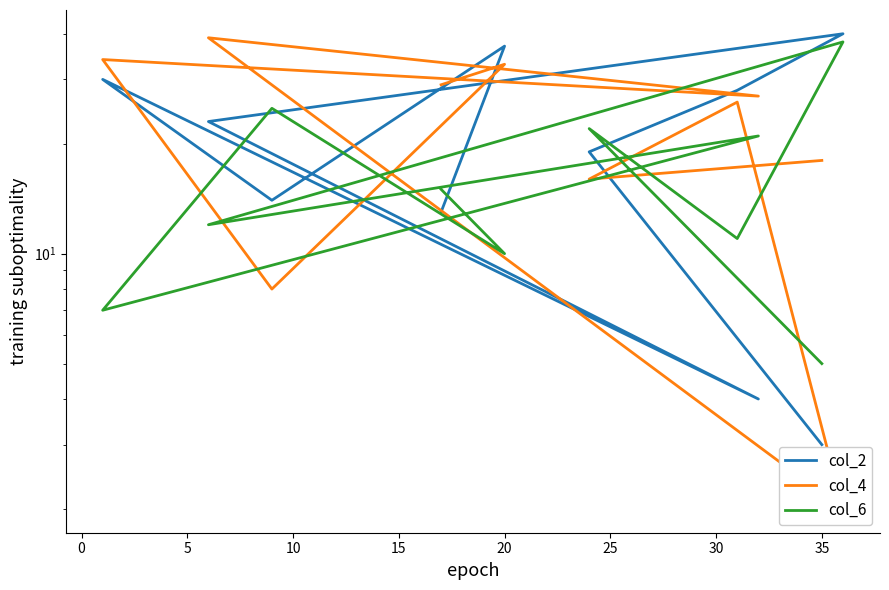

What is the label of the 8th point from the left?

30